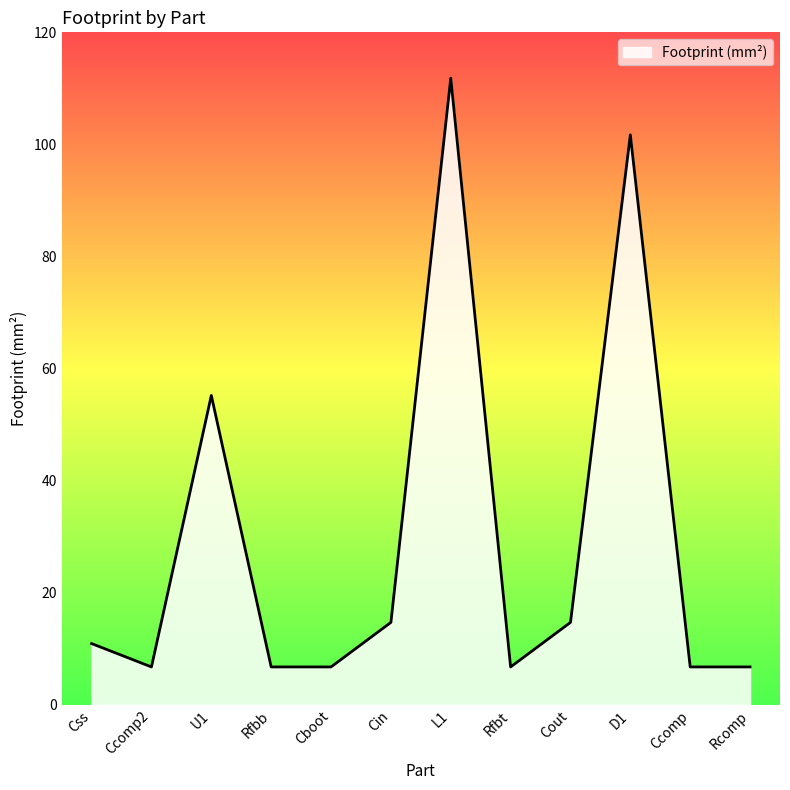

How many lines are shown in the chart?

1